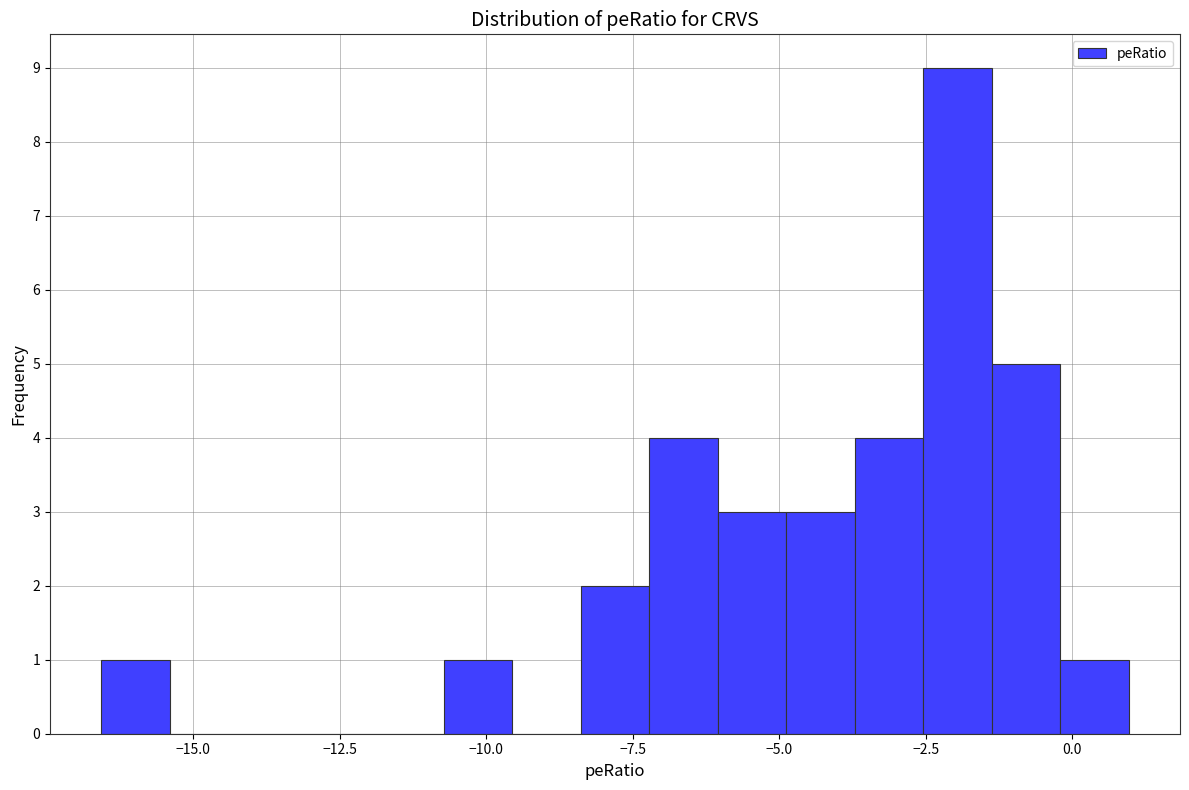

Read against the x-axis, roughly where is the centre of the tallest bar?

-2.0